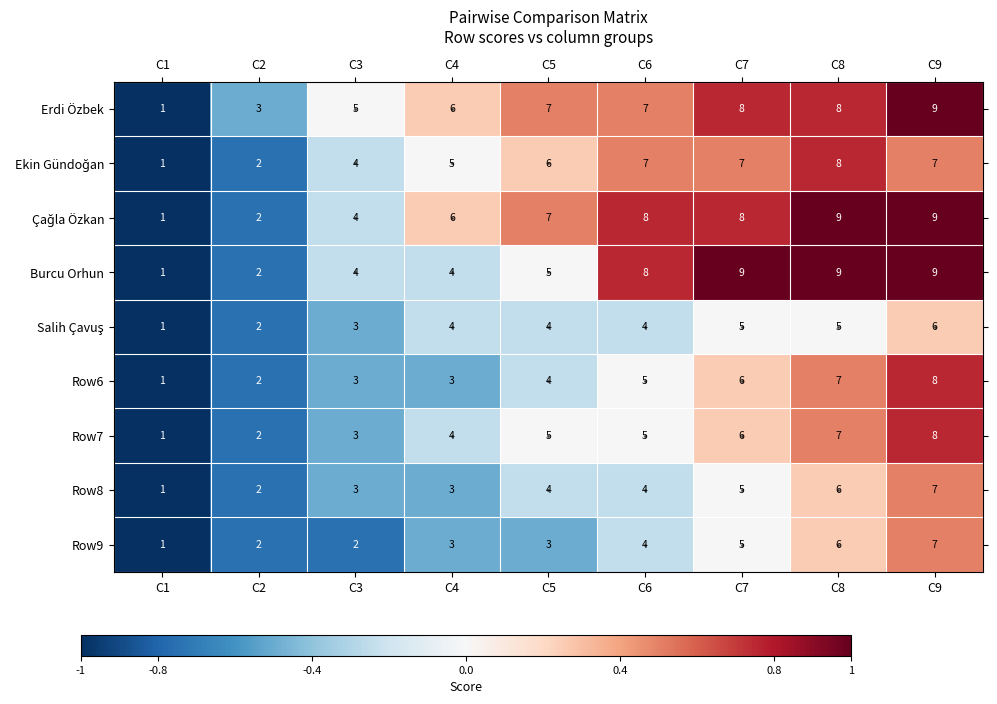

What is the approximate value of Row8 at C6?

4